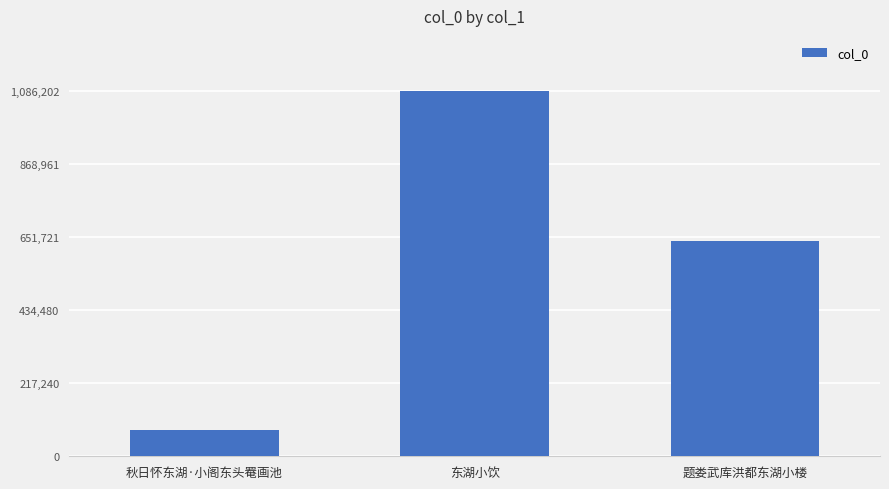

What is the approximate value at 题娄武库洪都东湖小楼?

638567